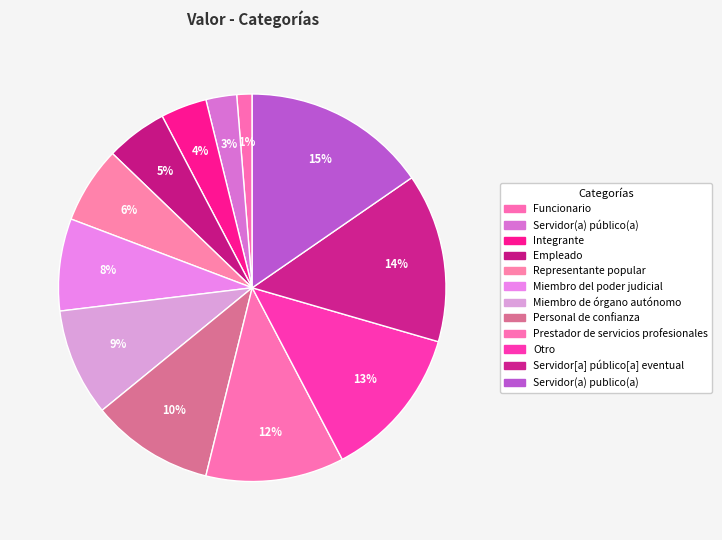

To the nearest percent, what portion does Funcionario represent?

1%